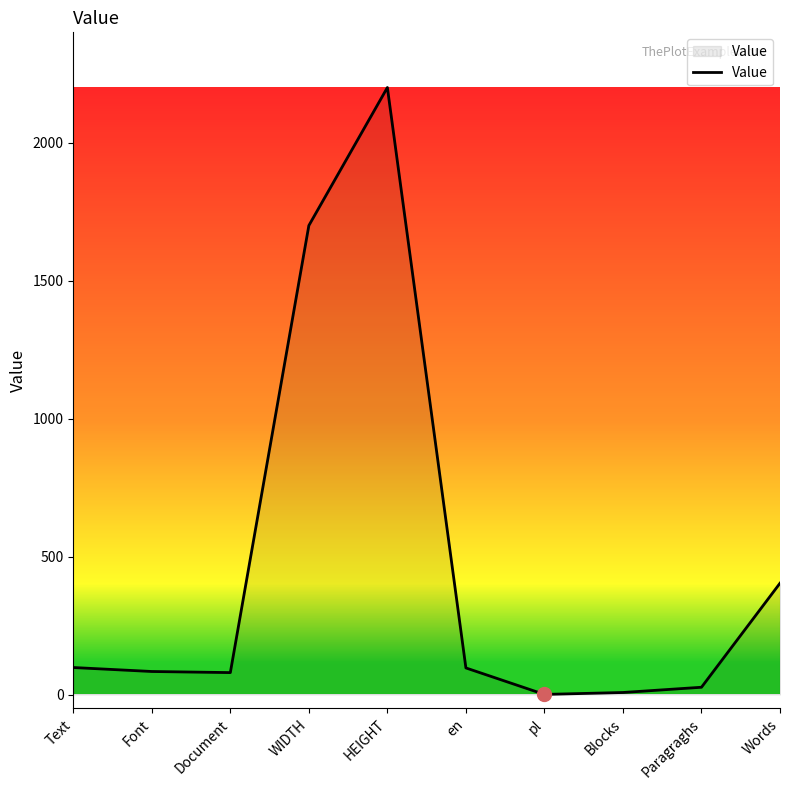

Between WIDTH and Font, which is larger?

WIDTH